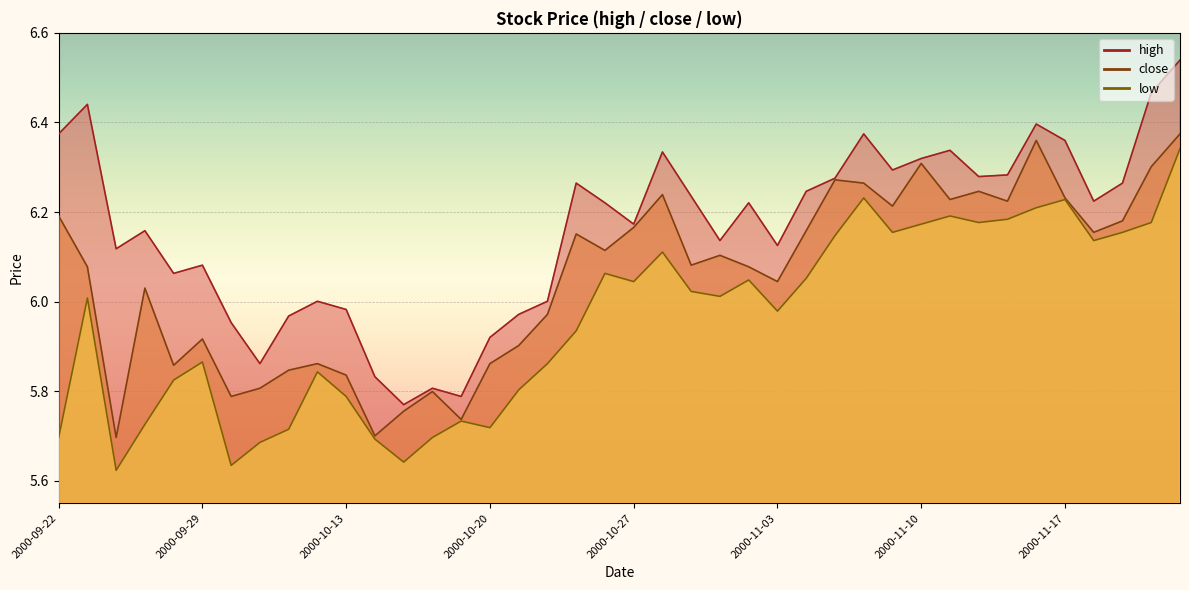

What is the maximum value shown in the chart?

6.5